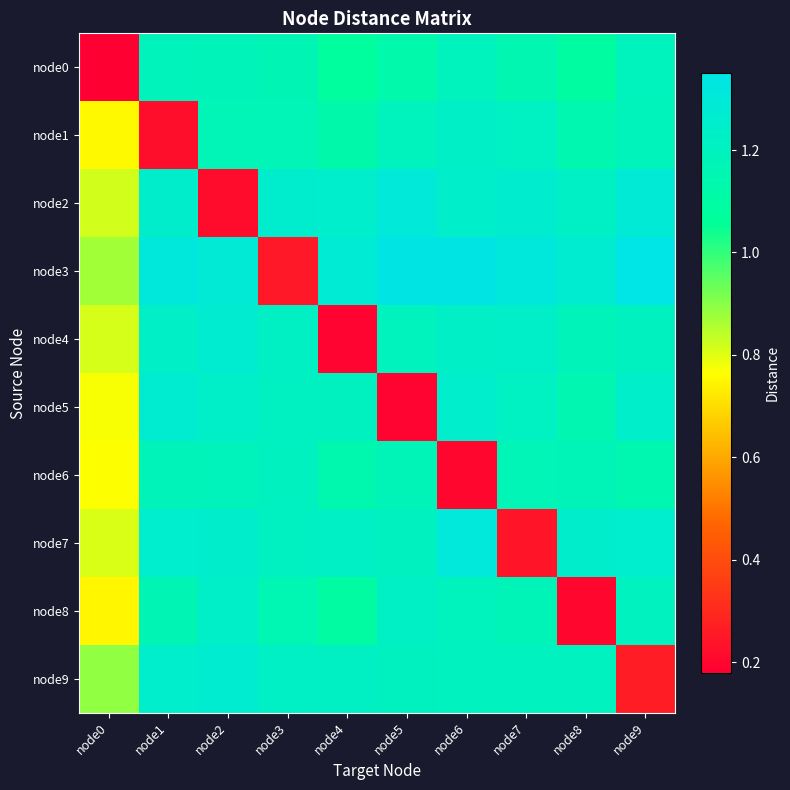

Reading left to right, transcribe all the data shown in this chart.

node0: node0=0.2	node1=1.2	node2=1.2	node3=1.2	node4=1.1	node5=1.1	node6=1.2	node7=1.2	node8=1.1	node9=1.2
node1: node0=0.8	node1=0.2	node2=1.2	node3=1.2	node4=1.1	node5=1.2	node6=1.2	node7=1.2	node8=1.1	node9=1.2
node2: node0=0.8	node1=1.3	node2=0.2	node3=1.3	node4=1.2	node5=1.3	node6=1.2	node7=1.3	node8=1.2	node9=1.3
node3: node0=0.9	node1=1.3	node2=1.3	node3=0.2	node4=1.3	node5=1.3	node6=1.3	node7=1.3	node8=1.3	node9=1.4
node4: node0=0.8	node1=1.2	node2=1.3	node3=1.2	node4=0.2	node5=1.2	node6=1.2	node7=1.2	node8=1.2	node9=1.2
node5: node0=0.8	node1=1.3	node2=1.2	node3=1.2	node4=1.2	node5=0.2	node6=1.2	node7=1.2	node8=1.2	node9=1.2
node6: node0=0.8	node1=1.2	node2=1.2	node3=1.2	node4=1.1	node5=1.2	node6=0.2	node7=1.2	node8=1.2	node9=1.1
node7: node0=0.8	node1=1.3	node2=1.3	node3=1.2	node4=1.2	node5=1.2	node6=1.3	node7=0.2	node8=1.3	node9=1.3
node8: node0=0.7	node1=1.2	node2=1.2	node3=1.2	node4=1.1	node5=1.2	node6=1.2	node7=1.2	node8=0.2	node9=1.2
node9: node0=0.9	node1=1.2	node2=1.3	node3=1.2	node4=1.2	node5=1.2	node6=1.2	node7=1.2	node8=1.2	node9=0.3